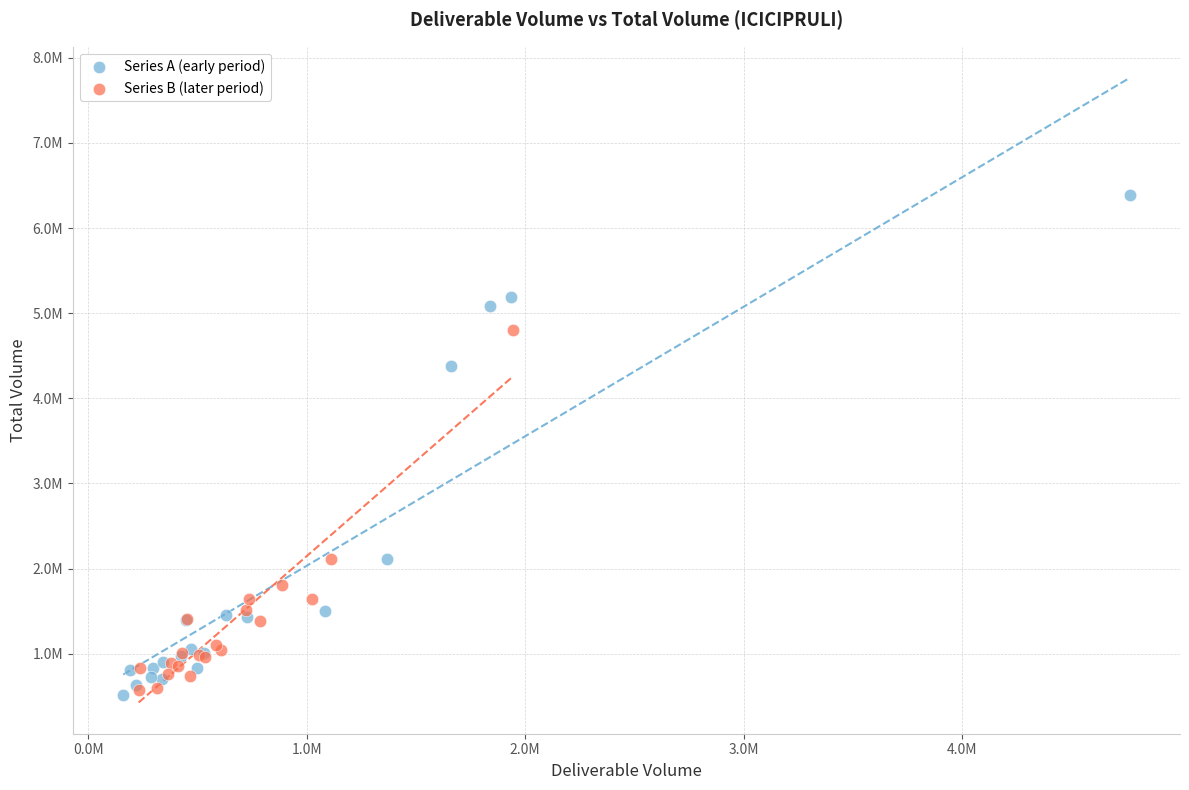

Which series has the widest spread of Y values?

Series A (early period)